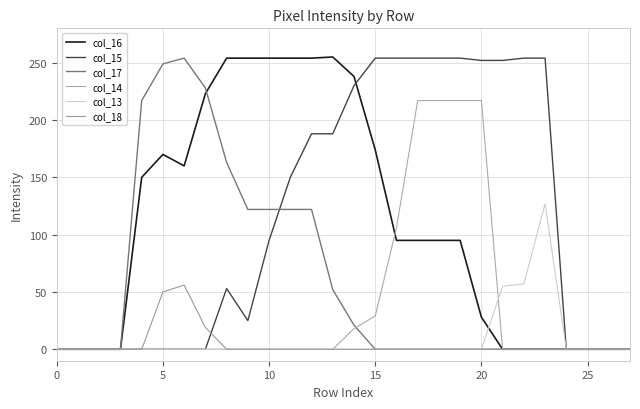

What is the sum of all col_13 values?

239